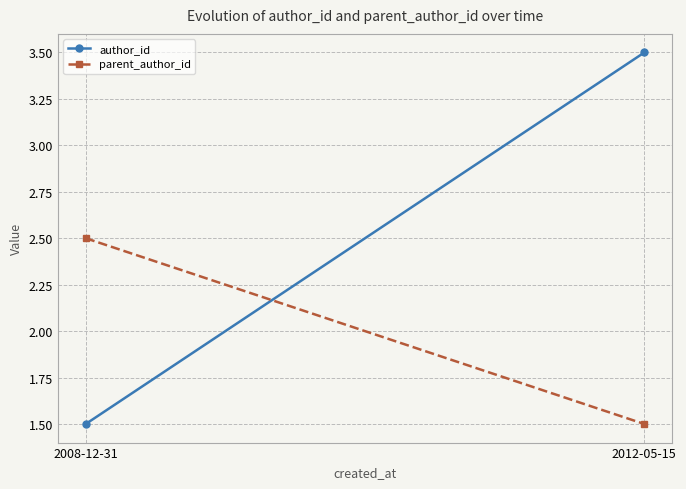

How many lines are shown in the chart?

2